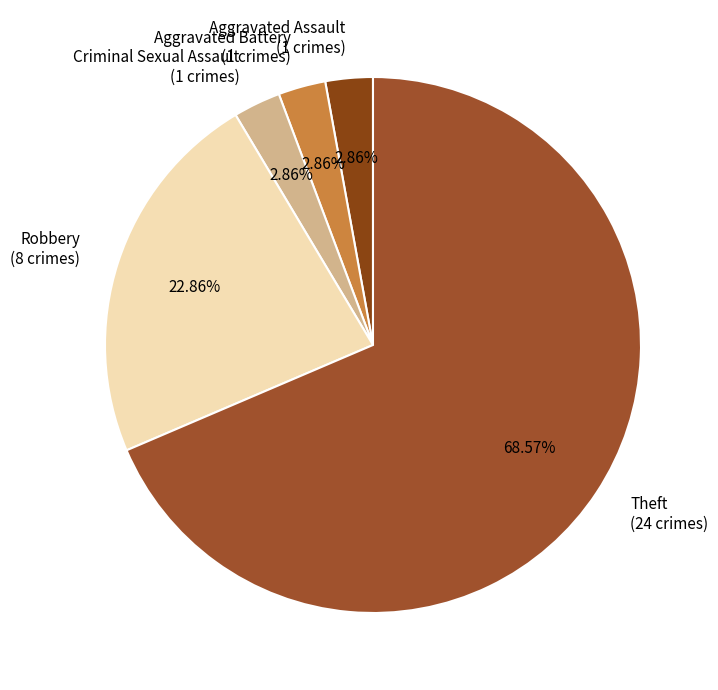

To the nearest percent, what portion does Theft represent?

69%